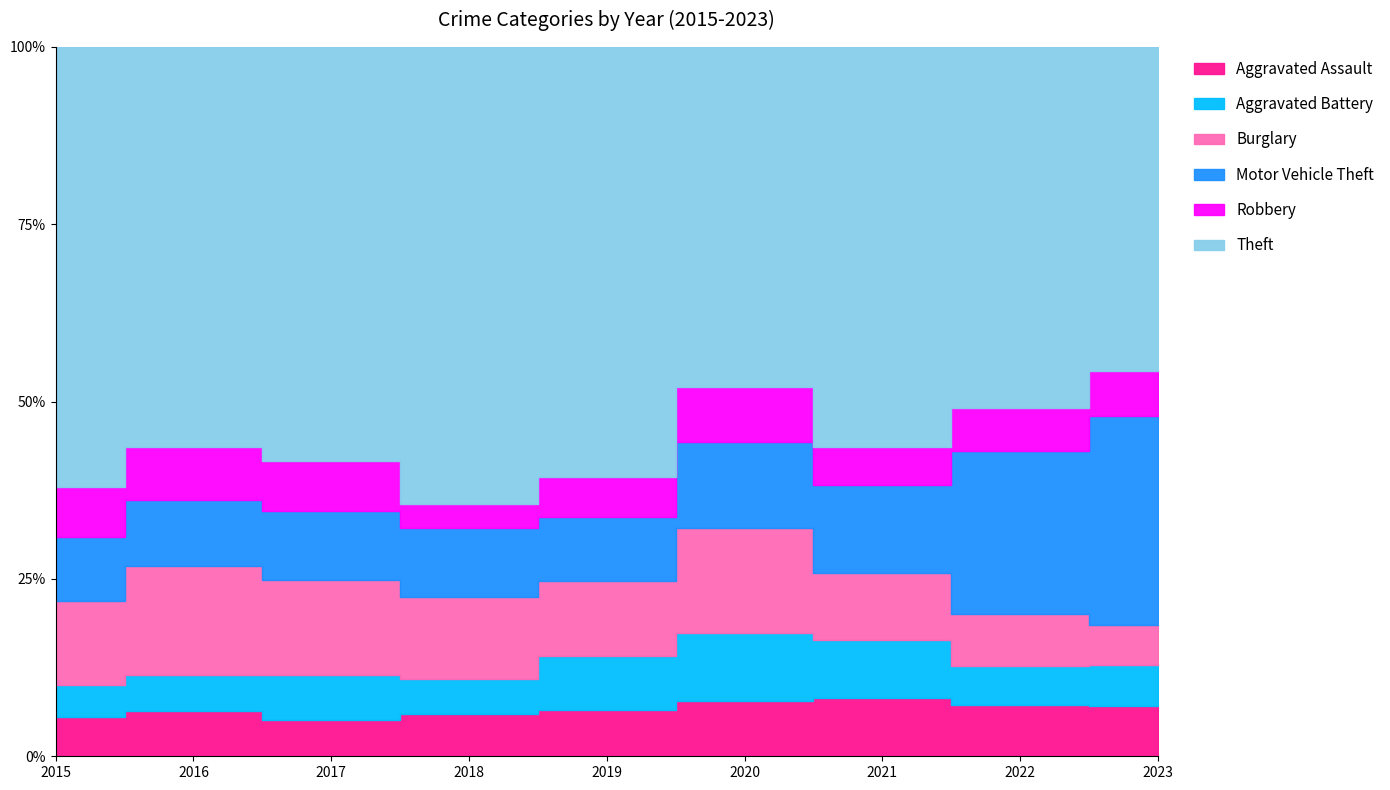

At which category is the sum across all series the highest?

2017